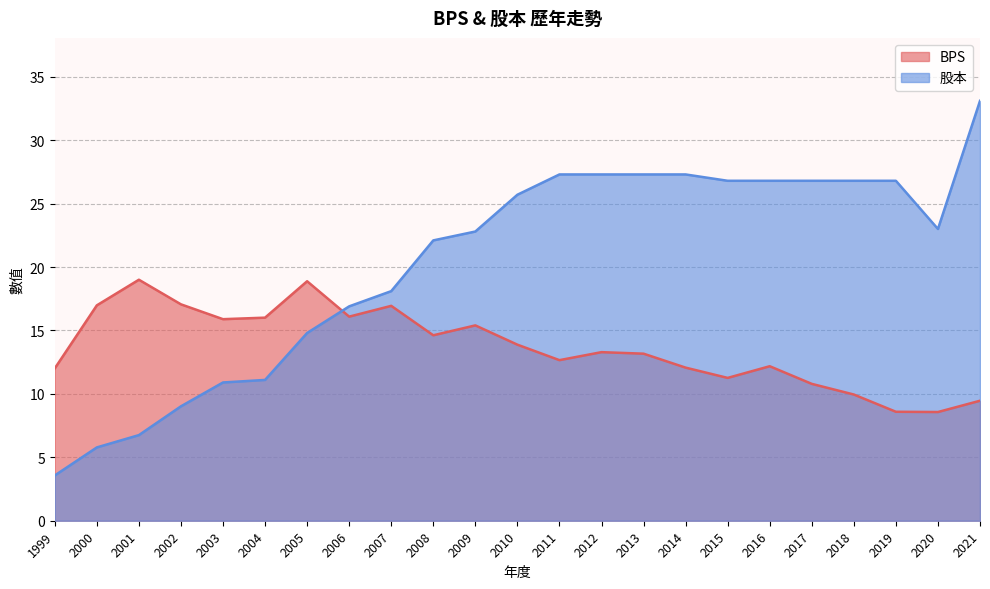

Which series has the largest range (max minus min)?

股本